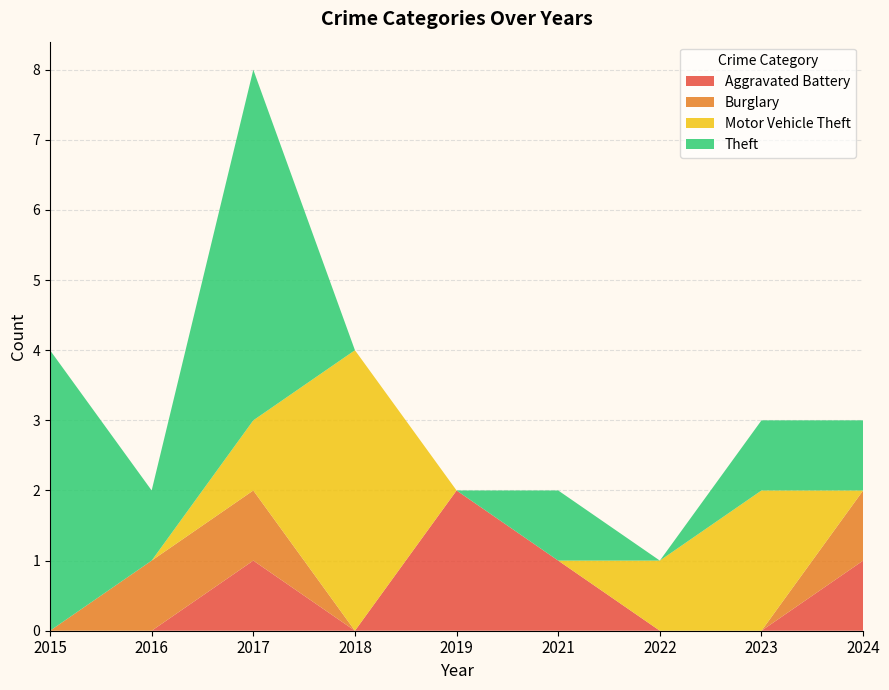

Reading left to right, extract all data points from this chart.

Aggravated Battery: 0	0	1	0	2	1	0	0	1
Burglary: 0	1	1	0	0	0	0	0	1
Motor Vehicle Theft: 0	0	1	4	0	0	1	2	0
Theft: 4	1	5	0	0	1	0	1	1